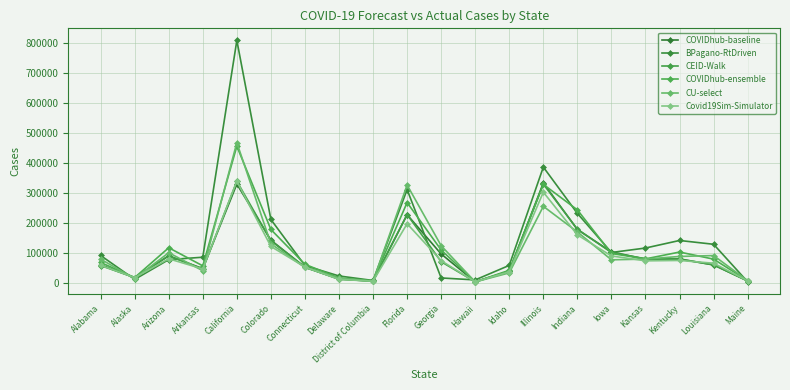

At how many categories does at least one series exceed 791136?

1